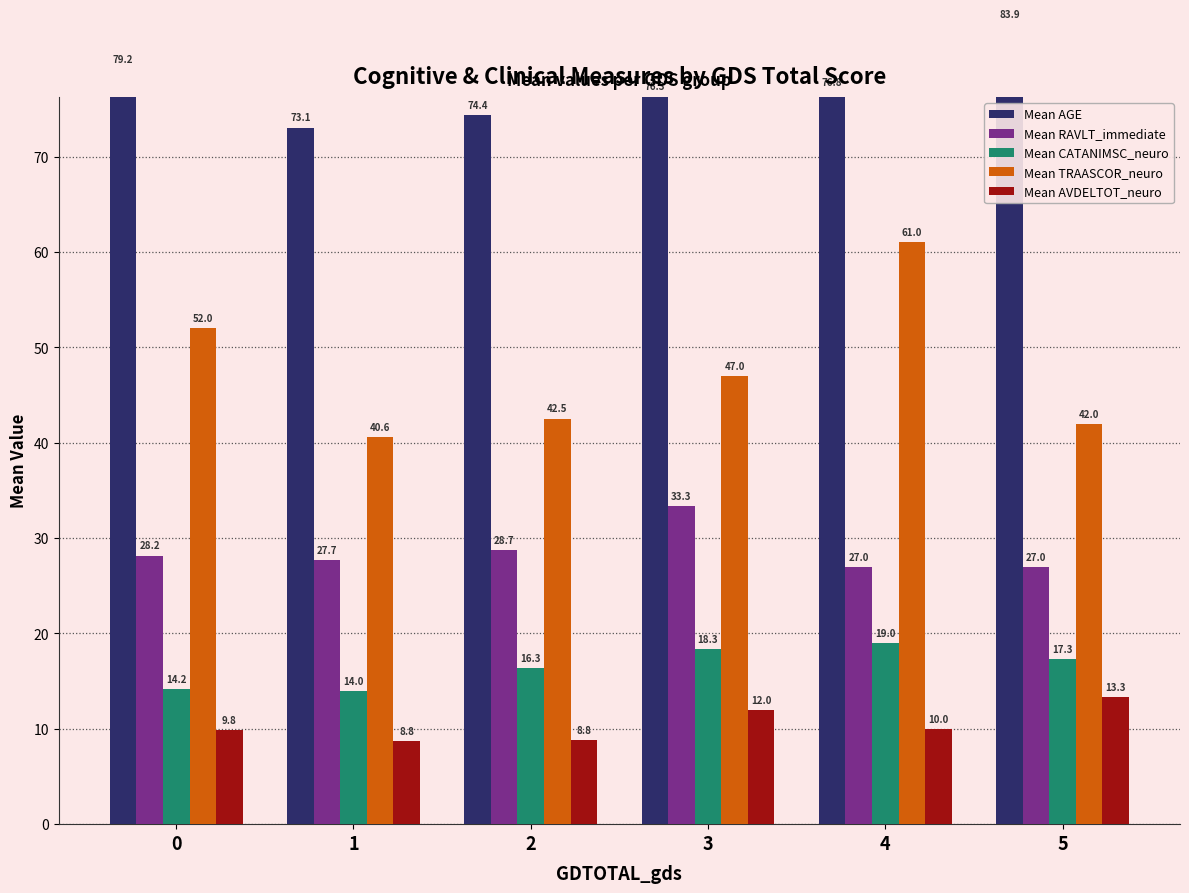

What is the sum of the Mean TRAASCOR_neuro values at 3 and 1?

87.6